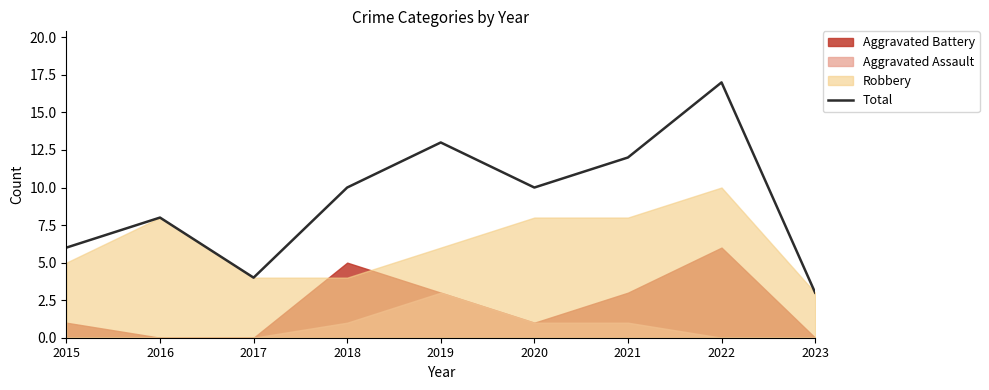

What is the value of the 8th point from the left?

17